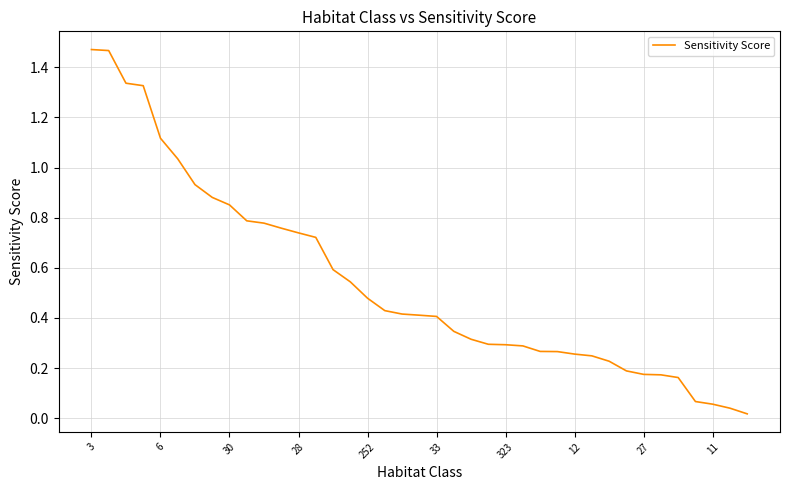

At which category does the chart reach its peak across all series?

3